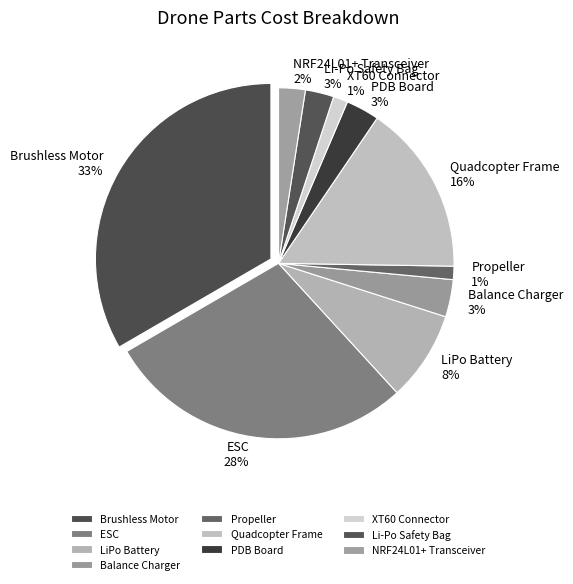

What is the ratio of the value at NRF24L01+ Module Transceiver 2.4Ghz to the value at Turnigy 2-3S Basic Balance Charger?

0.7